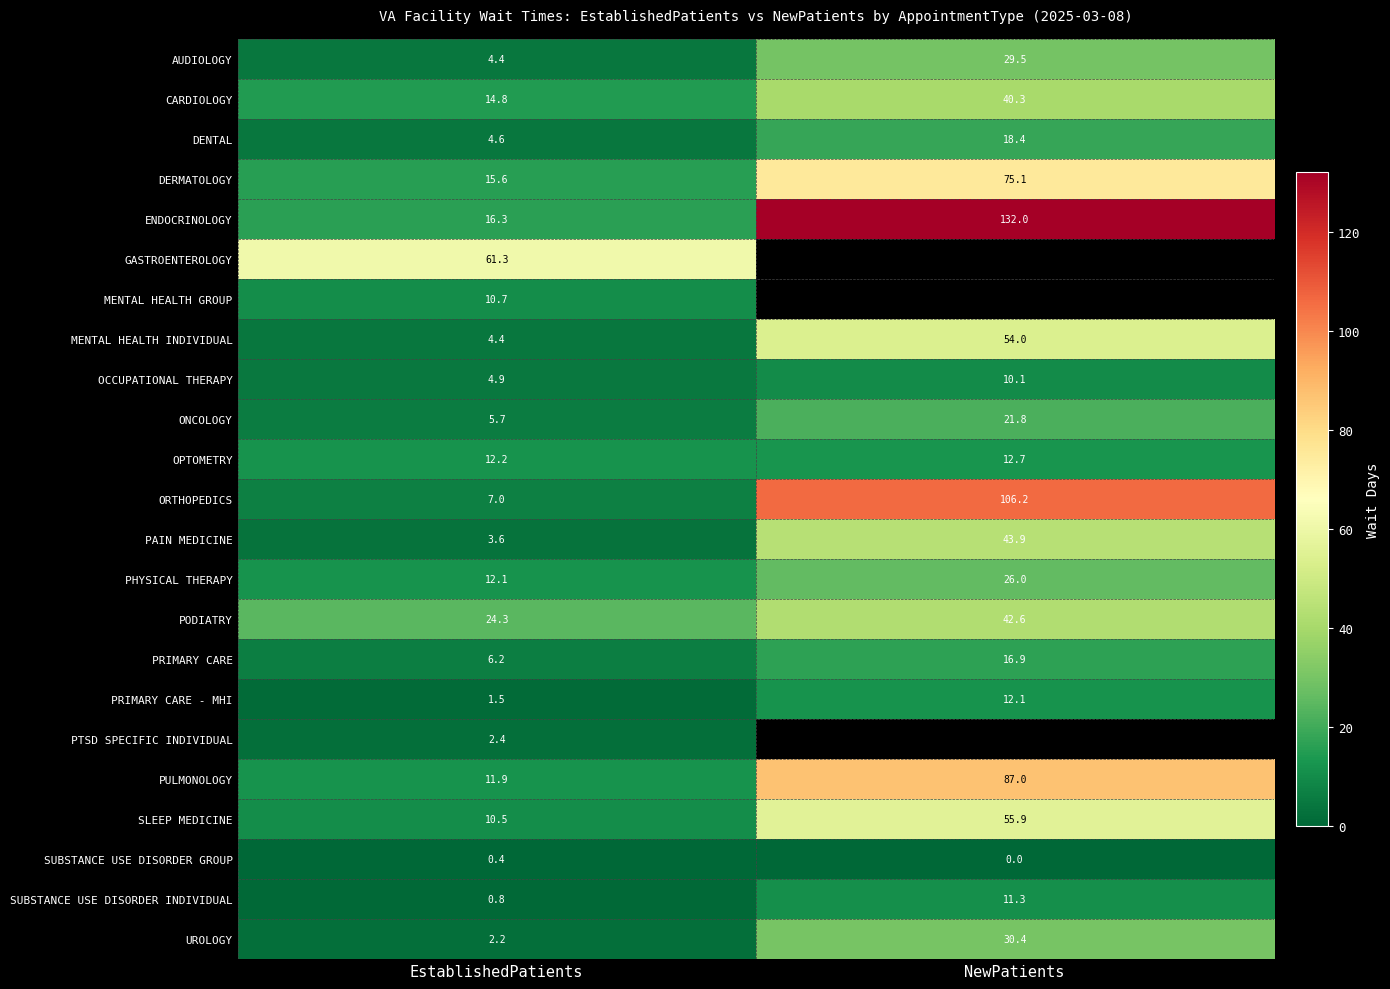

What is the difference between the highest and lowest values at EstablishedPatients?

60.9